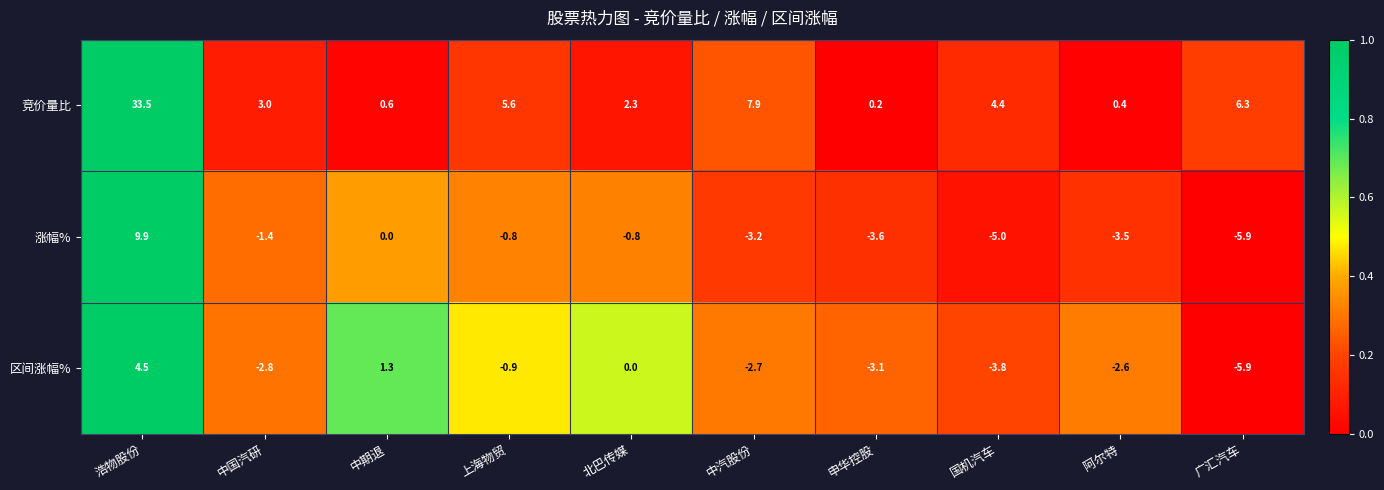

Reading right to left, list all the values displayed in this chart.

竞价量比: 6.3	0.4	4.4	0.2	7.9	2.3	5.6	0.6	3.0	33.5
涨幅%: -5.9	-3.5	-5.0	-3.6	-3.2	-0.8	-0.8	0.0	-1.4	9.9
区间涨幅%: -5.9	-2.6	-3.8	-3.1	-2.7	0.0	-0.9	1.3	-2.8	4.5